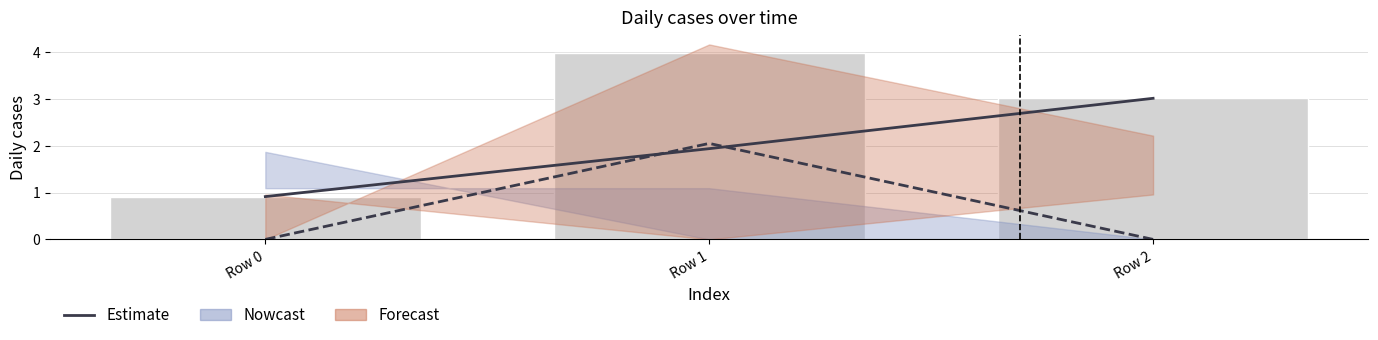

What is the average value?

2.0